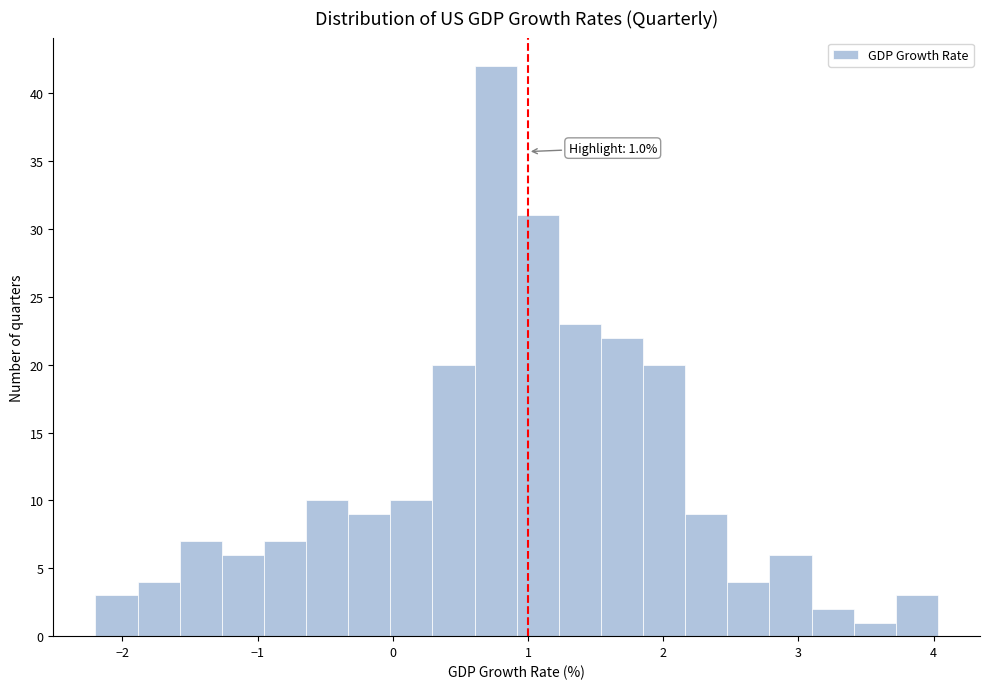

Read against the x-axis, roughly where is the centre of the tallest bar?

0.8